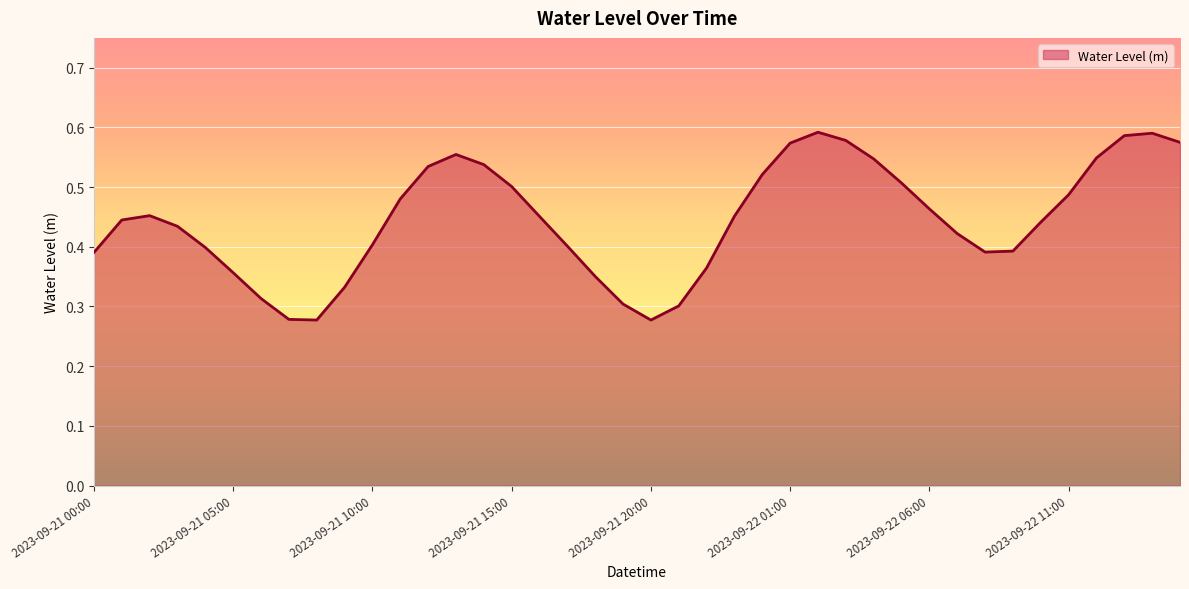

Reading left to right, transcribe all the data shown in this chart.

2023-09-21 00:00=0.4	2023-09-21 01:00=0.4	2023-09-21 02:00=0.5	2023-09-21 03:00=0.4	2023-09-21 04:00=0.4	2023-09-21 05:00=0.4	2023-09-21 06:00=0.3	2023-09-21 07:00=0.3	2023-09-21 08:00=0.3	2023-09-21 09:00=0.3	2023-09-21 10:00=0.4	2023-09-21 11:00=0.5	2023-09-21 12:00=0.5	2023-09-21 13:00=0.6	2023-09-21 14:00=0.5	2023-09-21 15:00=0.5	2023-09-21 16:00=0.5	2023-09-21 17:00=0.4	2023-09-21 18:00=0.4	2023-09-21 19:00=0.3	2023-09-21 20:00=0.3	2023-09-21 21:00=0.3	2023-09-21 22:00=0.4	2023-09-21 23:00=0.5	2023-09-22 00:00=0.5	2023-09-22 01:00=0.6	2023-09-22 02:00=0.6	2023-09-22 03:00=0.6	2023-09-22 04:00=0.5	2023-09-22 05:00=0.5	2023-09-22 06:00=0.5	2023-09-22 07:00=0.4	2023-09-22 08:00=0.4	2023-09-22 09:00=0.4	2023-09-22 10:00=0.4	2023-09-22 11:00=0.5	2023-09-22 12:00=0.5	2023-09-22 13:00=0.6	2023-09-22 14:00=0.6	2023-09-22 15:00=0.6